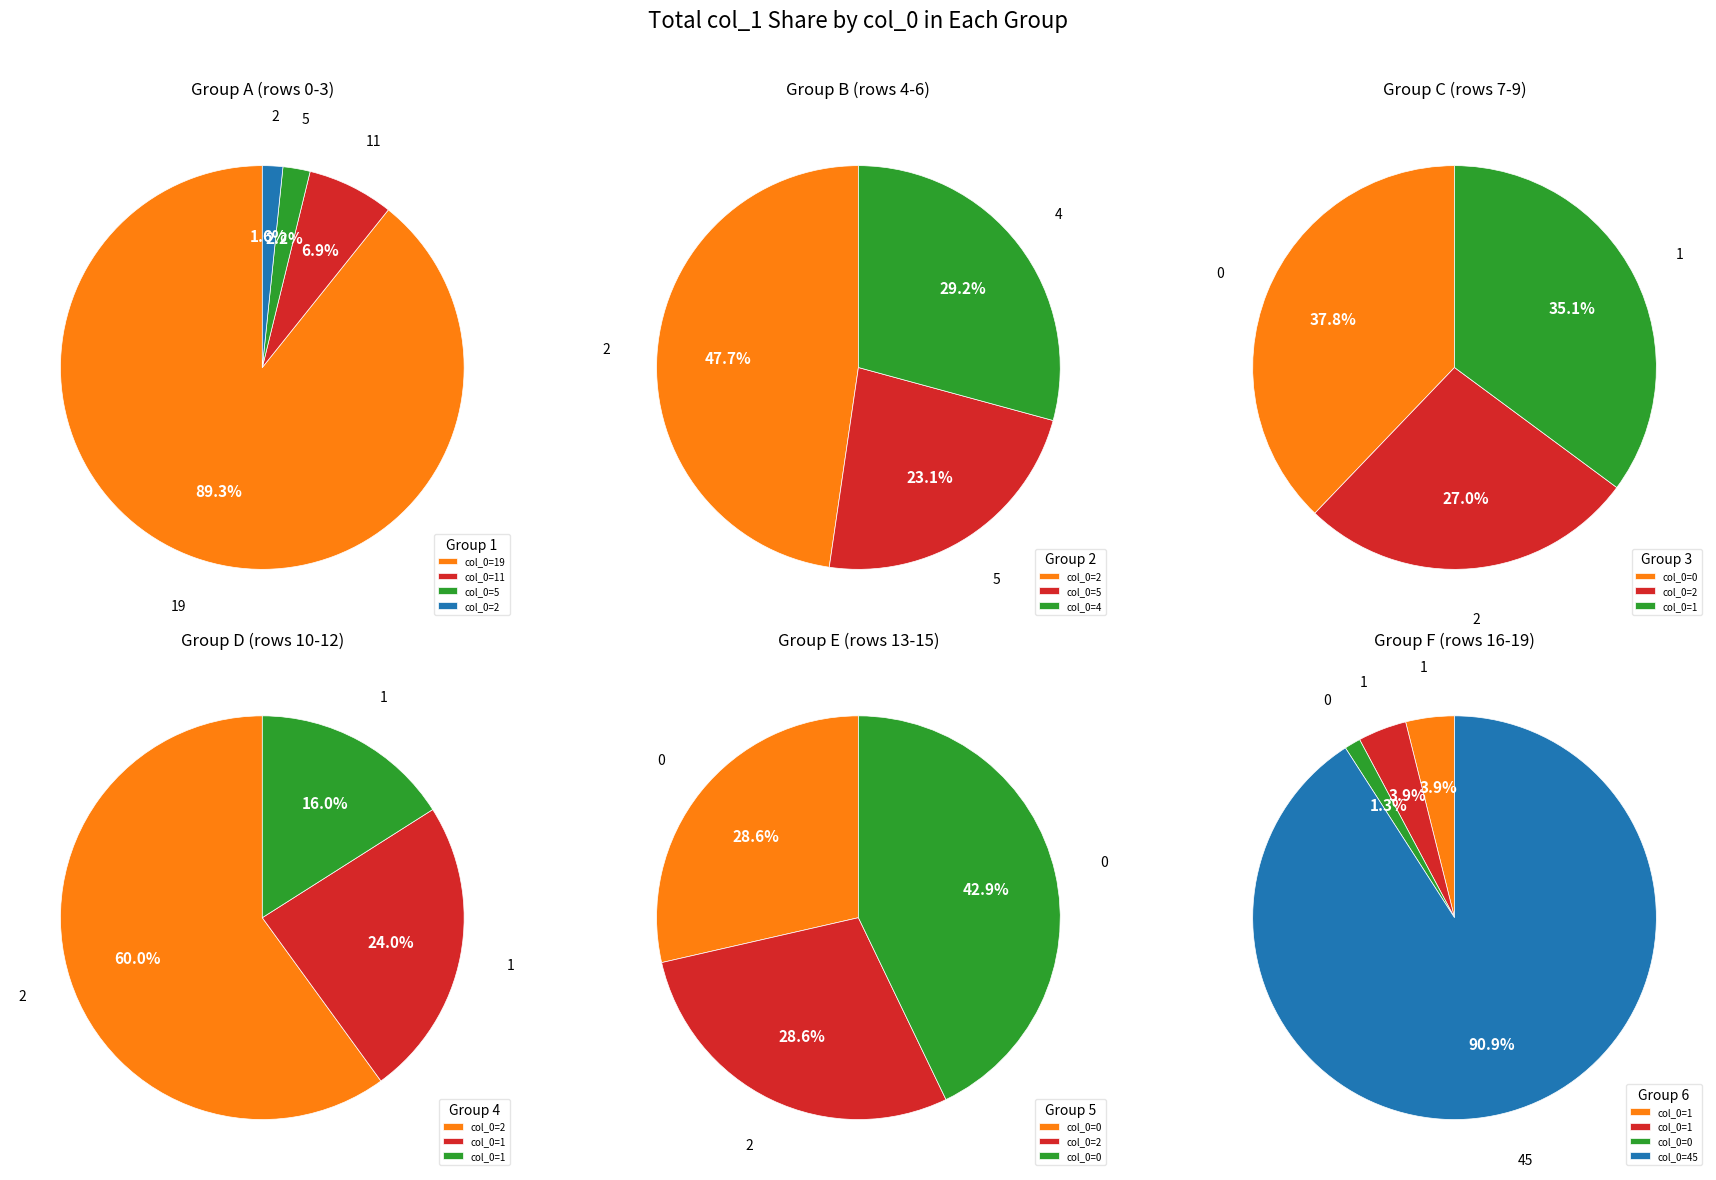

Between 16 and 11, which is larger?

11